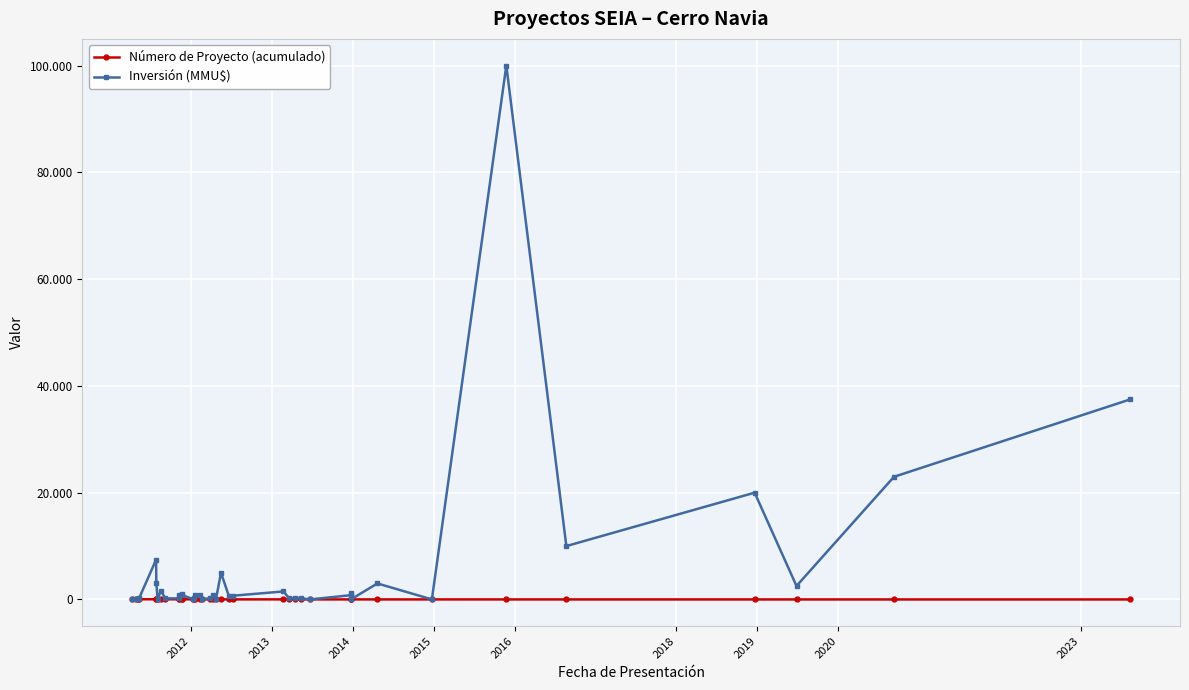

How many intersections are there between Número de Proyecto (acumulado) and Inversión (MMU$)?

9